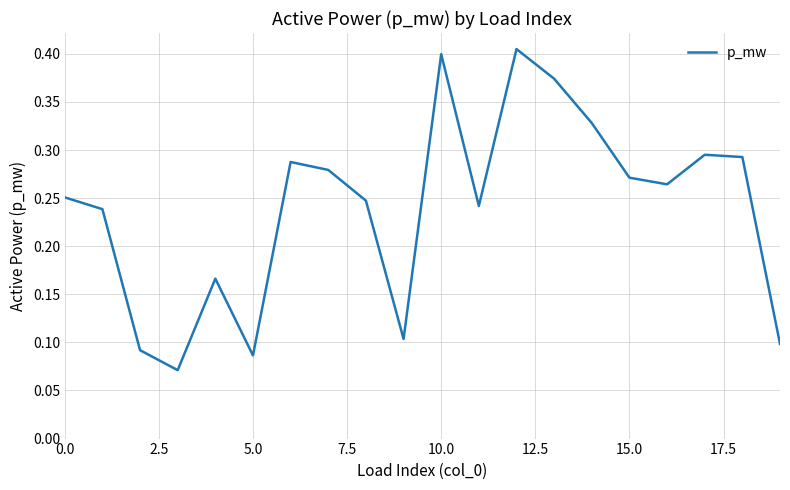

How many lines are shown in the chart?

1